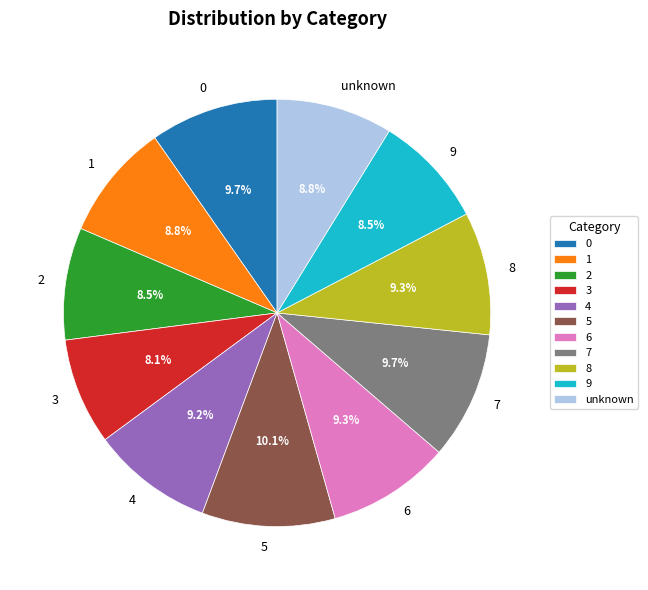

Between 5 and 9, which is larger?

5